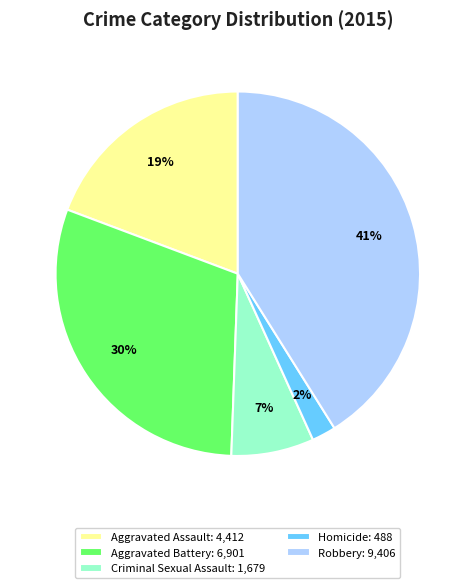

To the nearest percent, what is the difference between the largest and smallest slice percentages?

39%